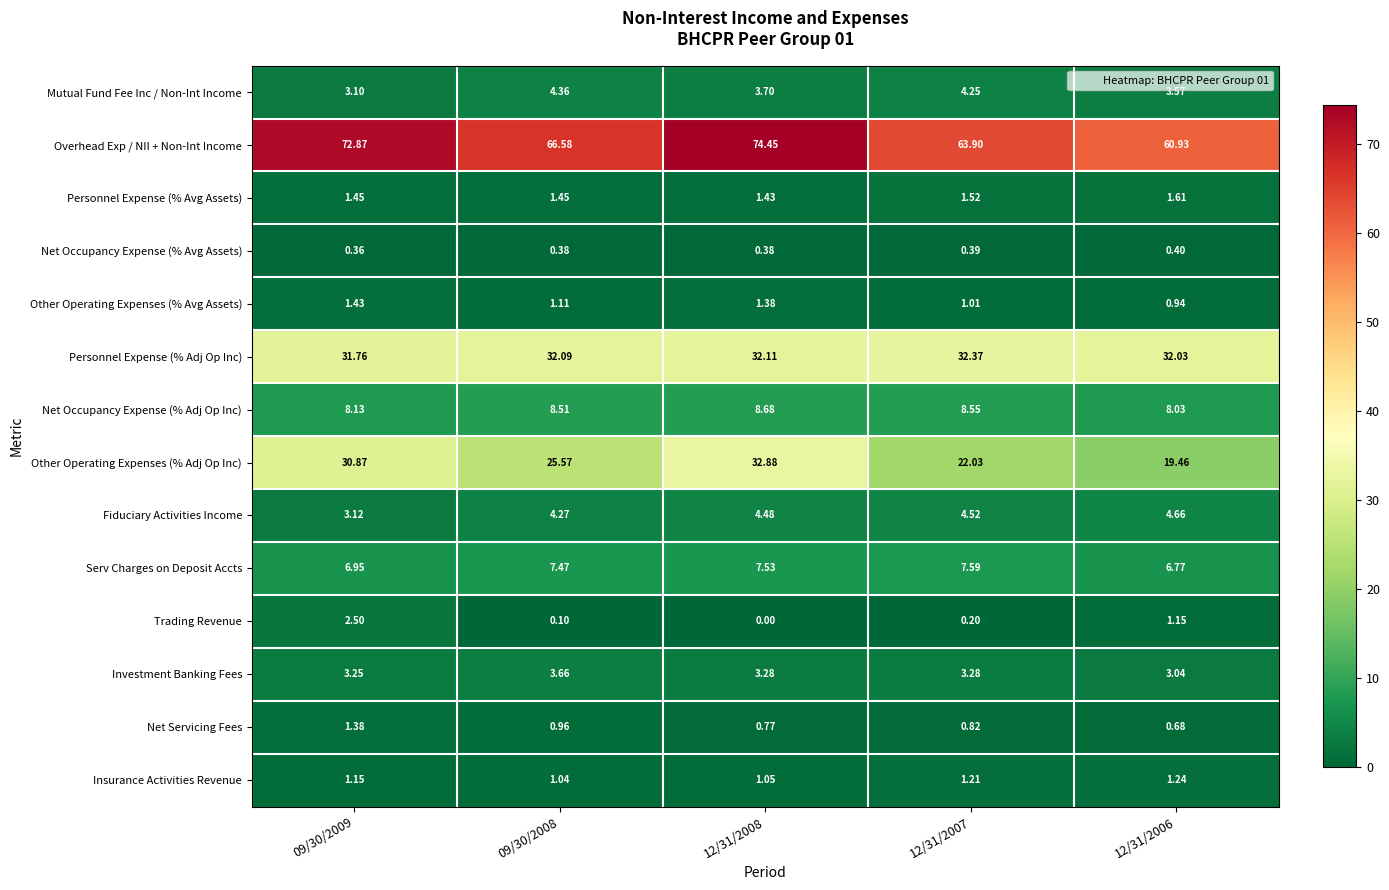

Between 09/30/2008 and 12/31/2006, which series saw the biggest shift?

Other Operating Expenses (% Adj Op Inc)